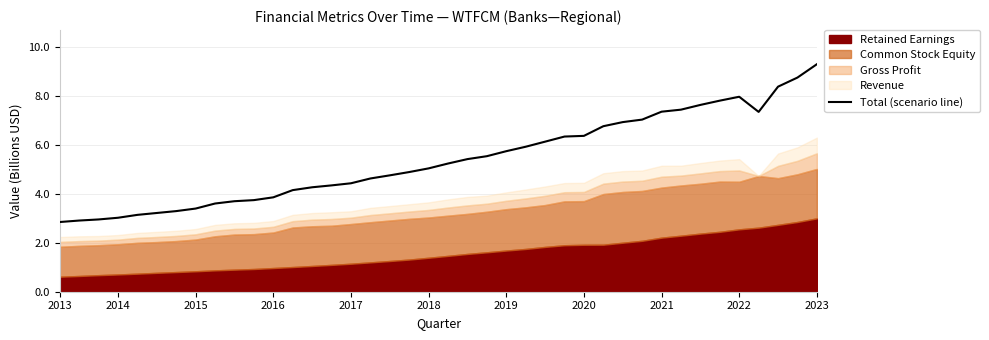

At which category does the data reach its first local peak?

2022